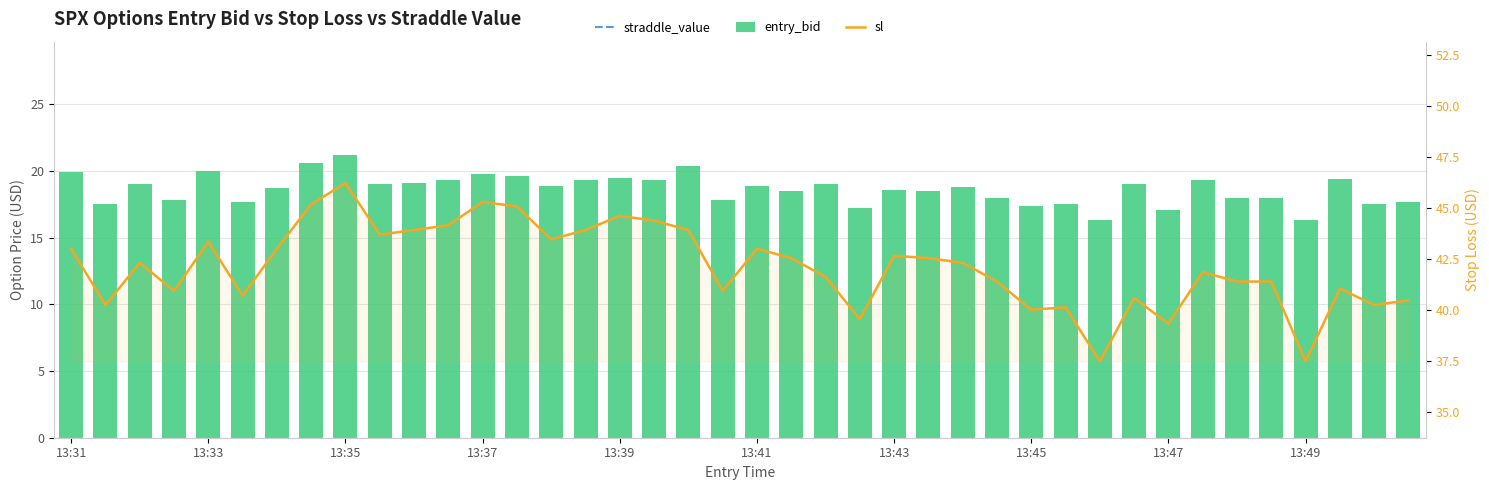

Is it true that entry_bid equals 11.2 at 22?

False